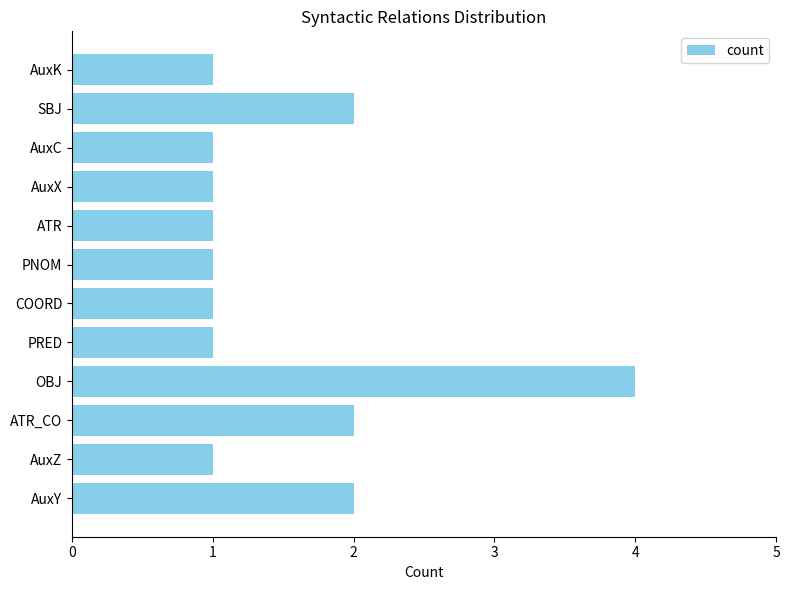

Reading bottom to top, what are all the values shown in this chart?

AuxY=2	AuxZ=1	ATR_CO=2	OBJ=4	PRED=1	COORD=1	PNOM=1	ATR=1	AuxX=1	AuxC=1	SBJ=2	AuxK=1